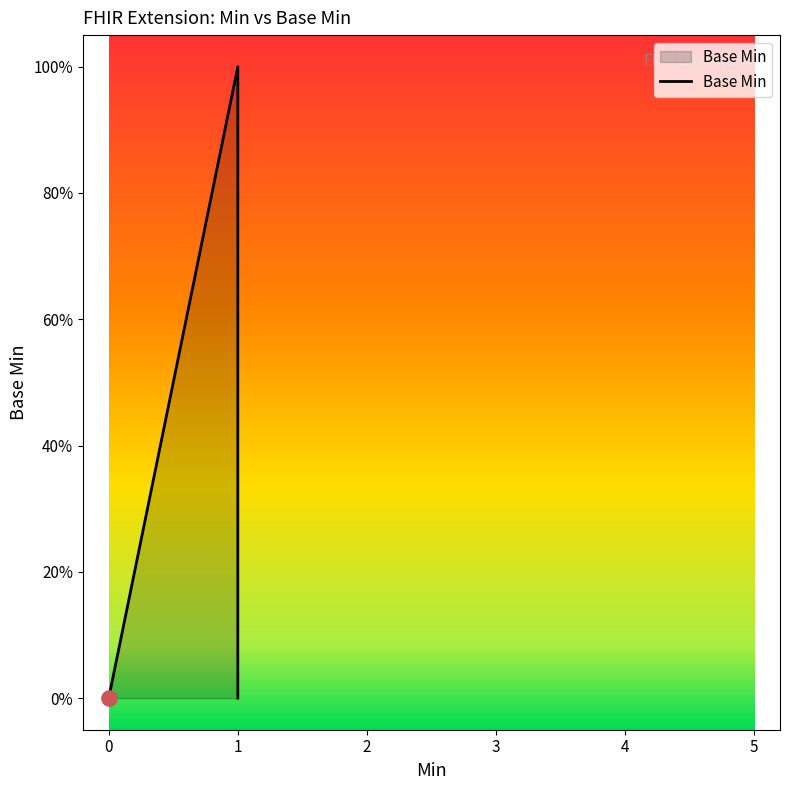

What is the change in value from 0 to 1?

+1